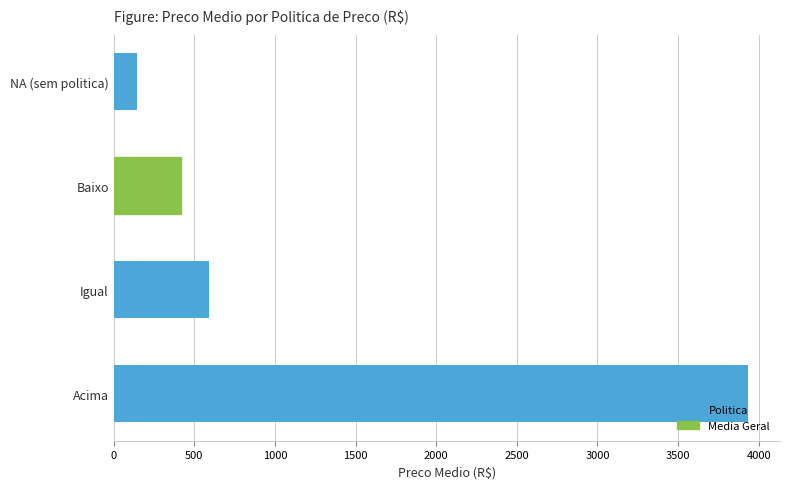

What is the sum of the values at Igual and Acima?

4523.6